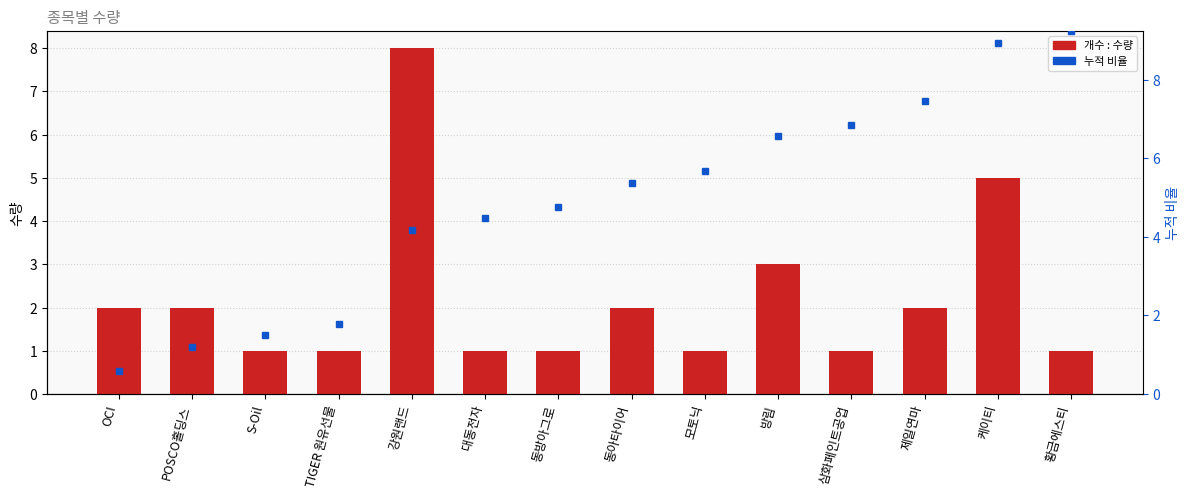

Rank the categories by value from highest to lowest.

강원랜드, 케이티, 방림, OCI, POSCO홀딩스, 동아타이어, 제일연마, S-Oil, TIGER 원유선물, 대동전자, 동방아그로, 모토닉, 삼화페인트공업, 황금에스티